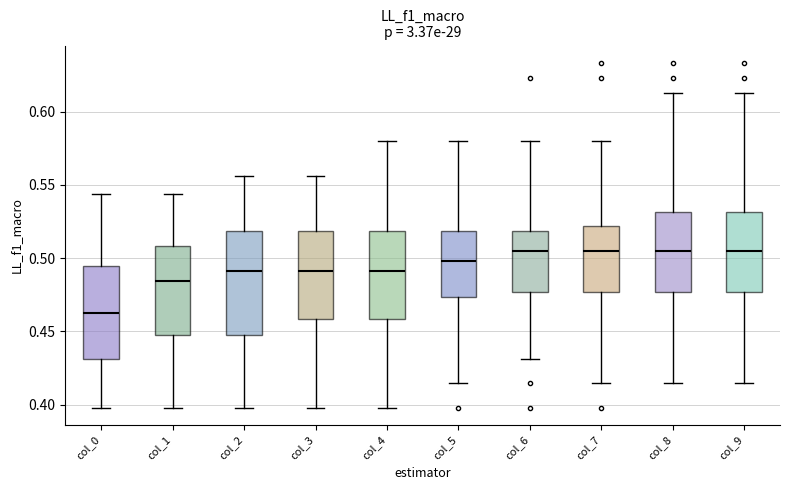

Reading left to right, read every box against the y-axis: the position of its median line, the range the box covers, and the ends of its whiskers. The values are not printed on the chart, so give them approximately, as read against the axis.

col_0: median 0.460, box 0.430 to 0.495, whiskers 0.400 to 0.545
col_1: median 0.485, box 0.445 to 0.510, whiskers 0.400 to 0.545
col_2: median 0.490, box 0.445 to 0.520, whiskers 0.400 to 0.555
col_3: median 0.490, box 0.460 to 0.520, whiskers 0.400 to 0.555
col_4: median 0.490, box 0.460 to 0.520, whiskers 0.400 to 0.580
col_5: median 0.500, box 0.475 to 0.520, whiskers 0.415 to 0.580
col_6: median 0.505, box 0.475 to 0.520, whiskers 0.430 to 0.580
col_7: median 0.505, box 0.475 to 0.520, whiskers 0.415 to 0.580
col_8: median 0.505, box 0.475 to 0.530, whiskers 0.415 to 0.615
col_9: median 0.505, box 0.475 to 0.530, whiskers 0.415 to 0.615